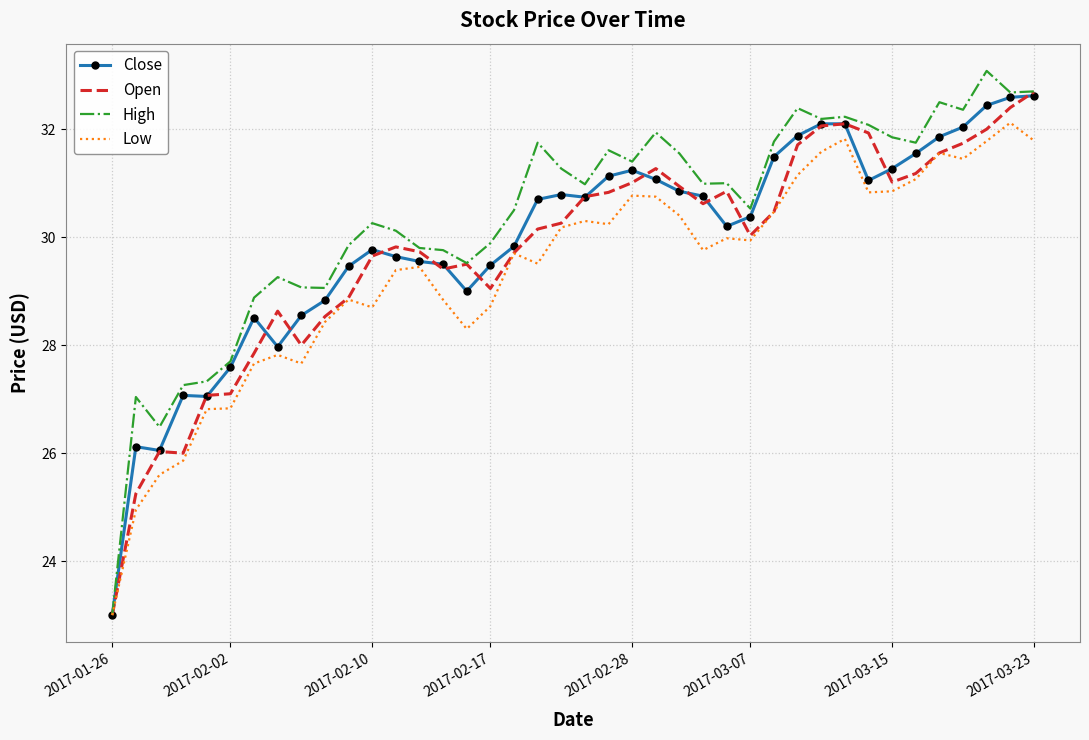

What are all the series names shown in the legend?

Close, Open, High, Low